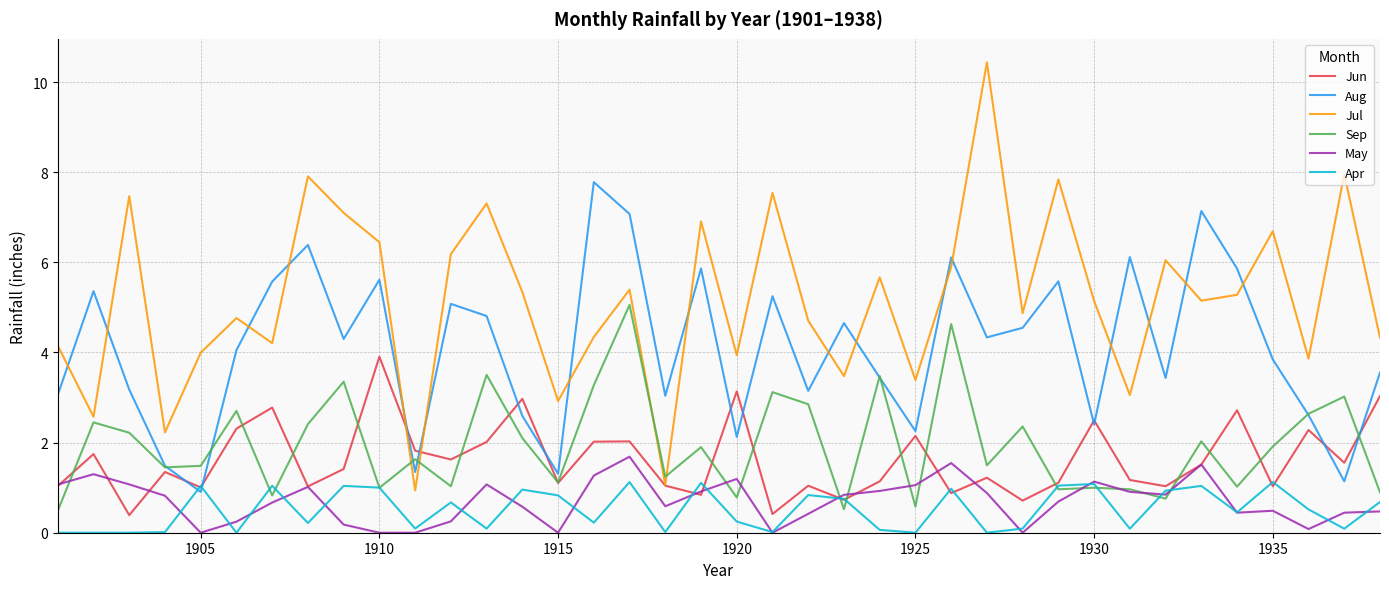

What is the difference between the maximum and minimum values in the Apr series?

1.1